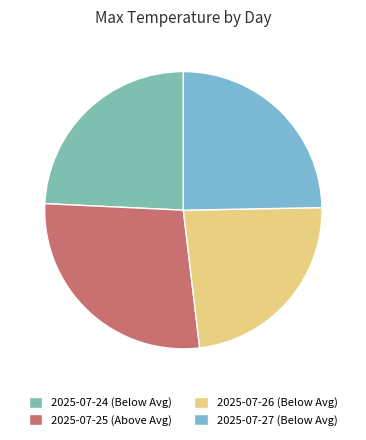

To the nearest percent, what is the average slice percentage?

25%